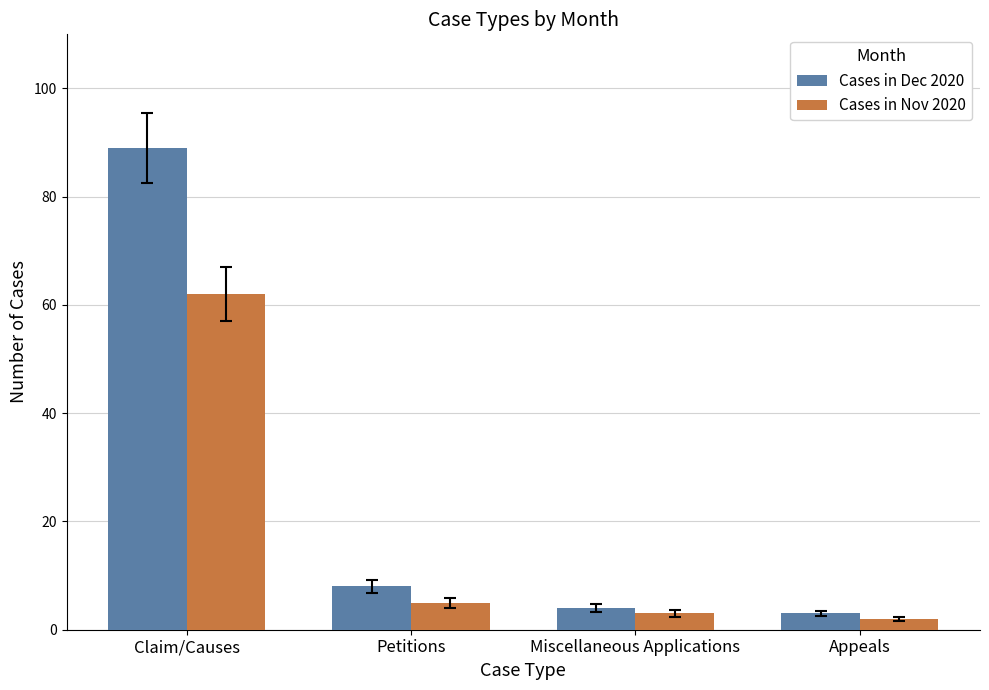

How many data points in Cases in Dec 2020 are less than 8?

2